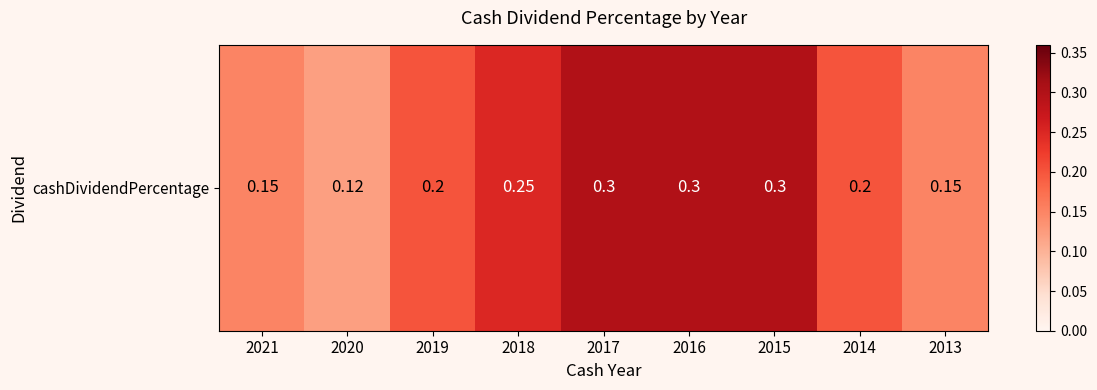

What value does the data have at 2014?

0.2